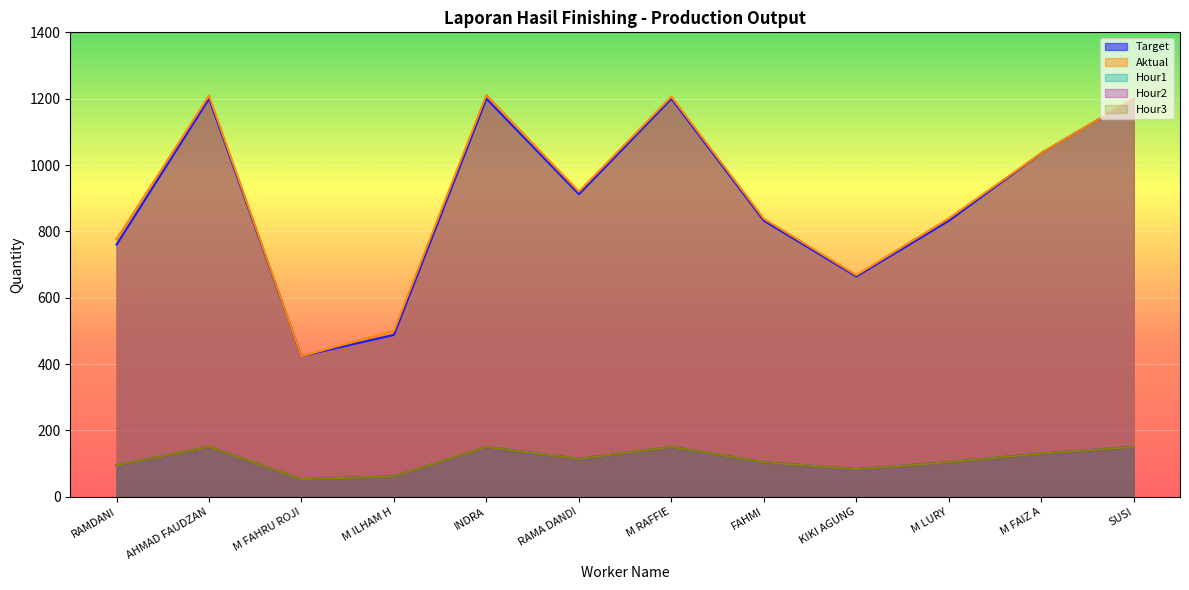

True or false: Hour2 has a value of 150 at AHMAD FAUDZAN.

True